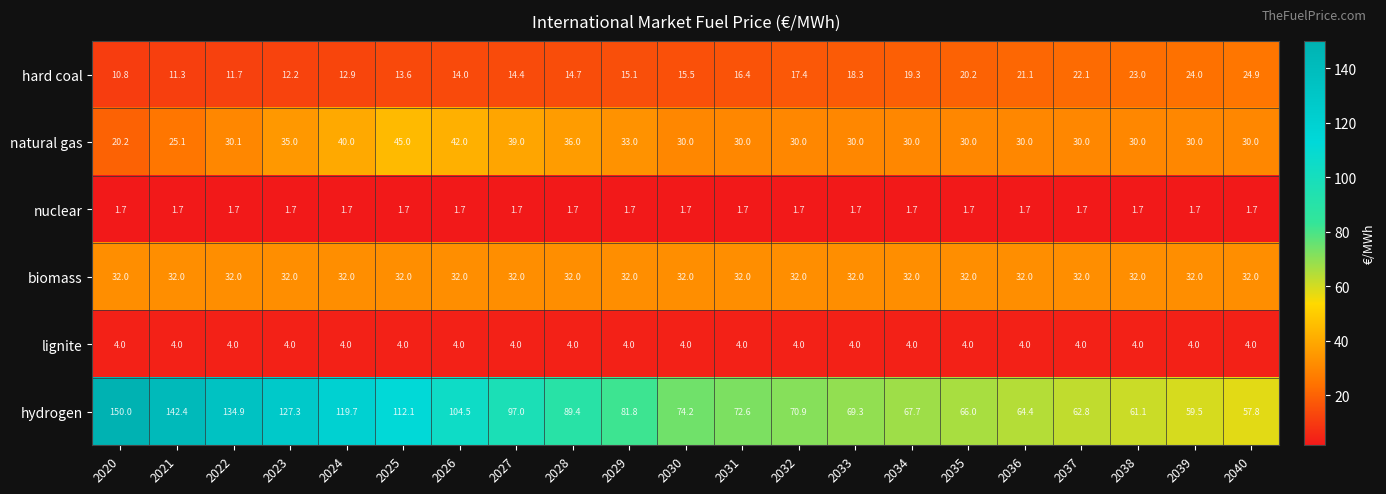

True or false: lignite has a value of 2.7 at 2030.

False